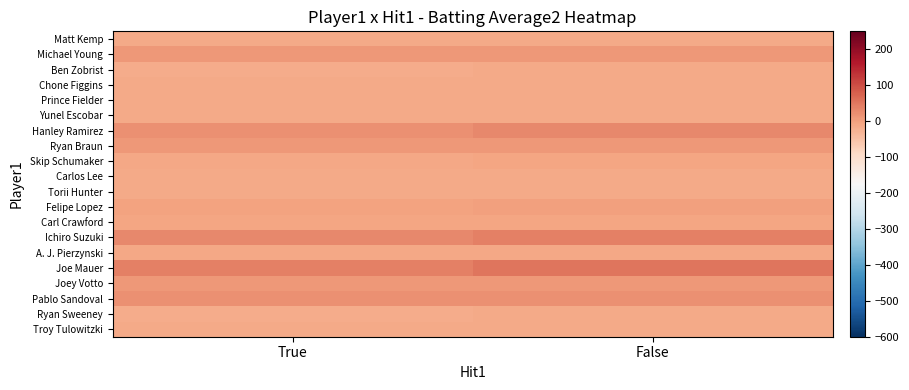

Reading left to right, what are all the values shown in this chart?

Matt Kemp: True=-14.3	False=-14.3
Michael Young: True=10.7	False=10.7
Ben Zobrist: True=-18.3	False=-14.3
Chone Figgins: True=-13.3	False=-14.3
Prince Fielder: True=-12.3	False=-12.3
Yunel Escobar: True=-13.3	False=-12.3
Hanley Ramirez: True=18.7	False=30.7
Ryan Braun: True=8.7	False=8.7
Skip Schumaker: True=-10.3	False=-8.3
Carlos Lee: True=-12.3	False=-12.3
Torii Hunter: True=-13.3	False=-12.3
Felipe Lopez: True=-3.3	False=-1.3
Carl Crawford: True=-8.3	False=-6.3
Ichiro Suzuki: True=30.7	False=40.7
A. J. Pierzynski: True=-11.3	False=-11.3
Joe Mauer: True=40.7	False=53.7
Joey Votto: True=10.7	False=10.7
Pablo Sandoval: True=18.7	False=18.7
Ryan Sweeney: True=-18.3	False=-14.3
Troy Tulowitzki: True=-14.3	False=-14.3